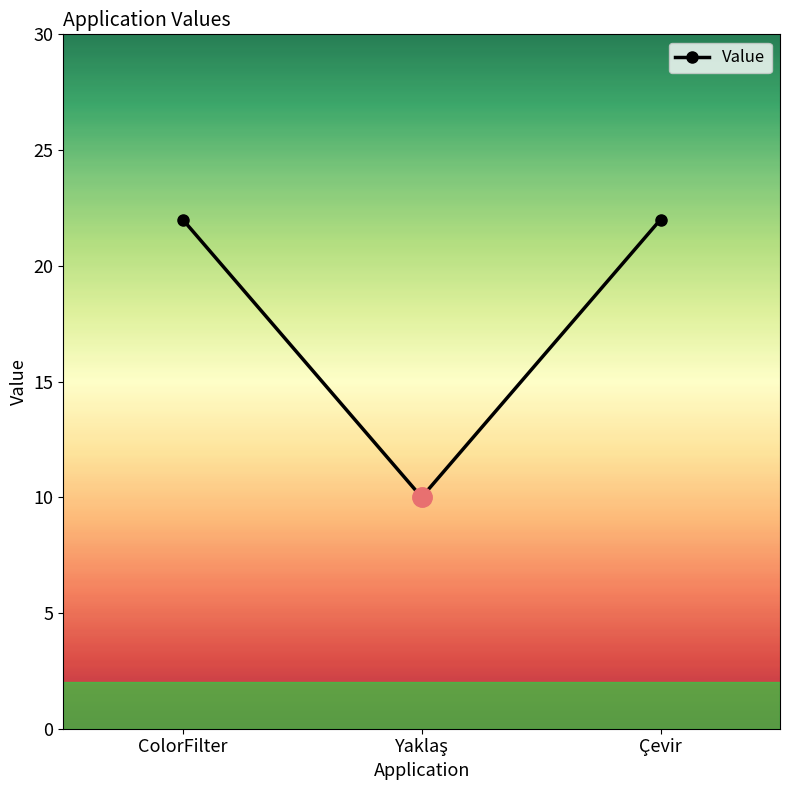

The chart shows a value of 22 at Çevir. True or false?

True